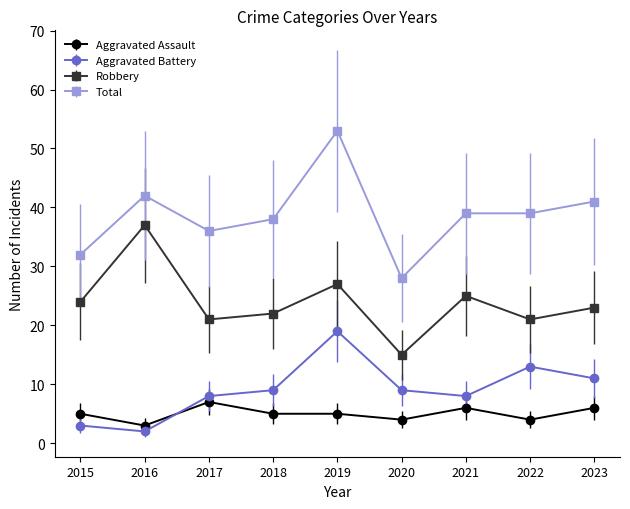

How many lines are shown in the chart?

4